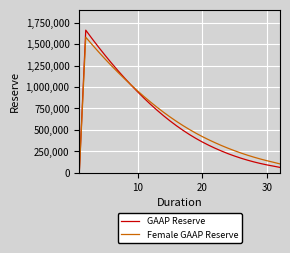

Which series has the largest range (max minus min)?

GAAP Reserve